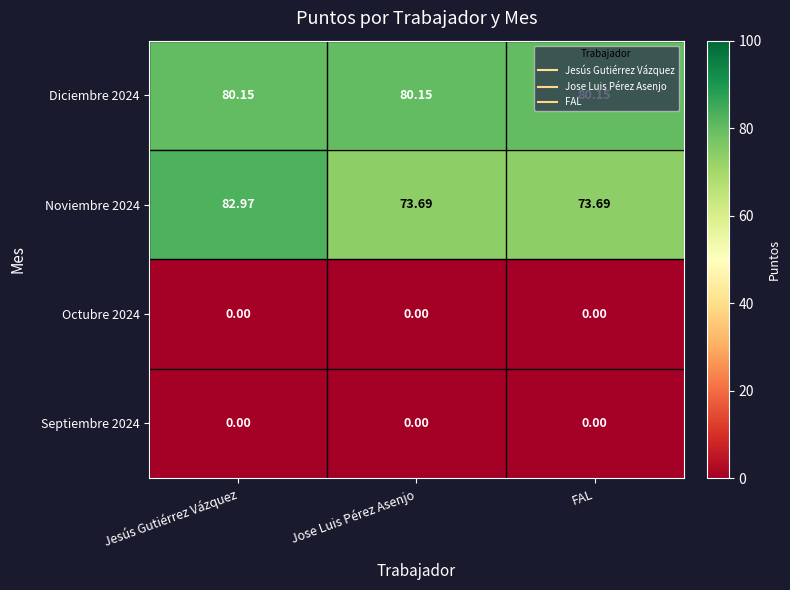

Is the value of Octubre 2024 at Jose Luis Pérez Asenjo greater than the value of Diciembre 2024 at Jose Luis Pérez Asenjo?

No